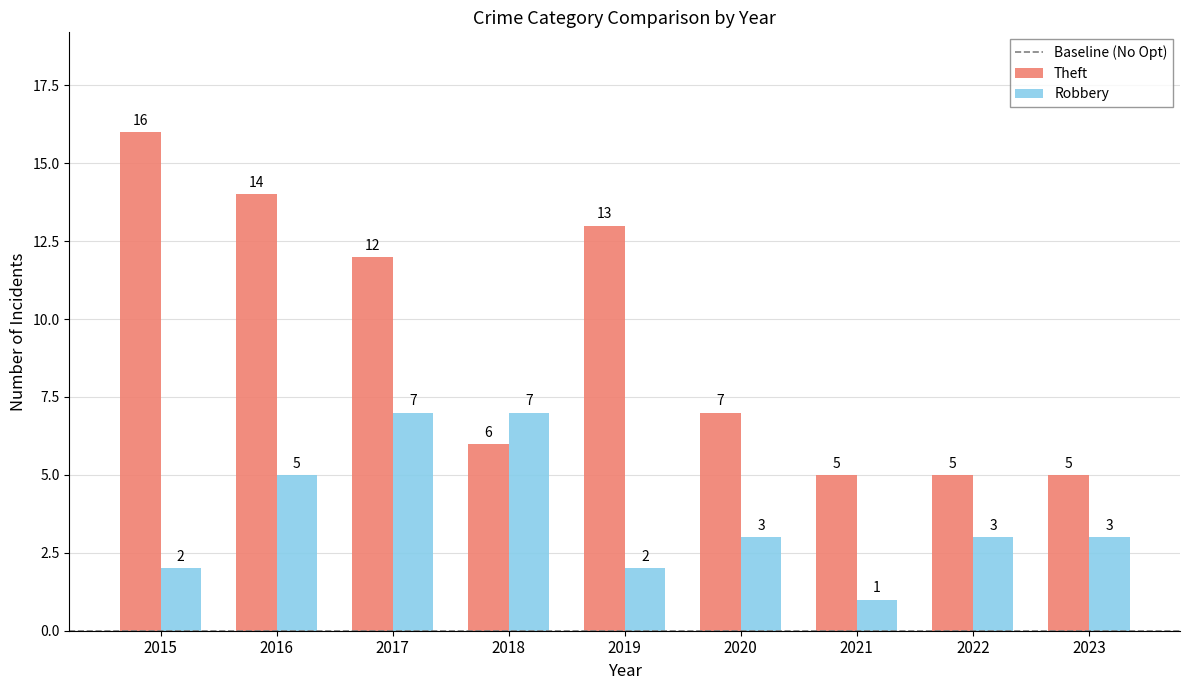

What is the sum of all Robbery values?

33